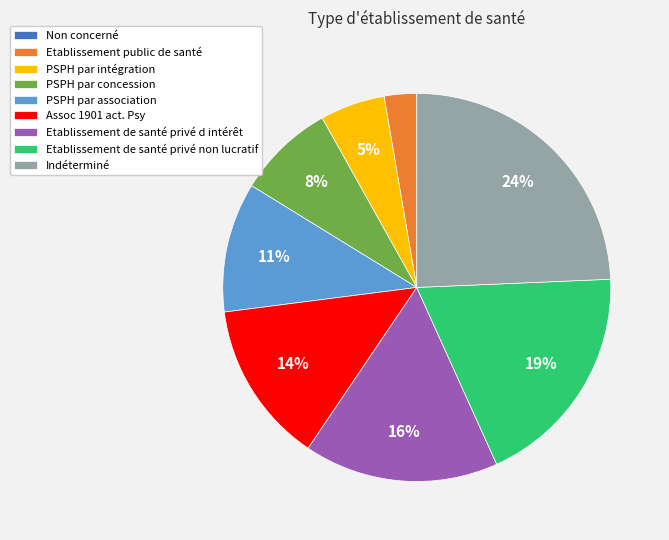

Between Indéterminé and PSPH par association, which is larger?

Indéterminé